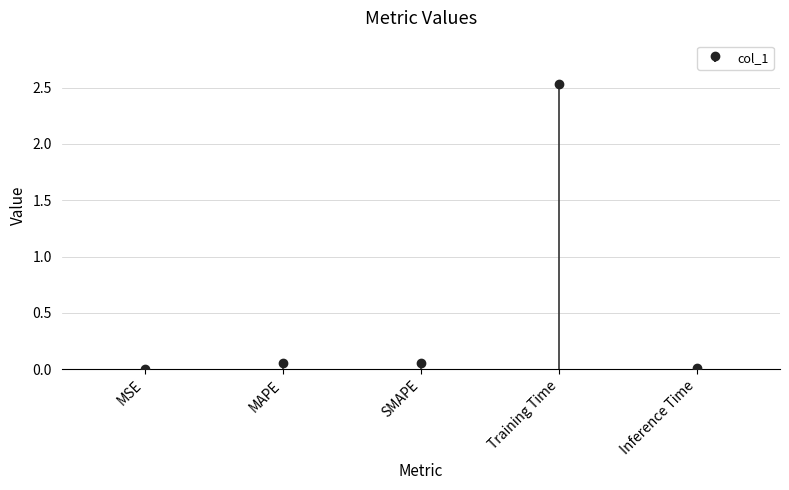

What position from the right is Training Time?

2